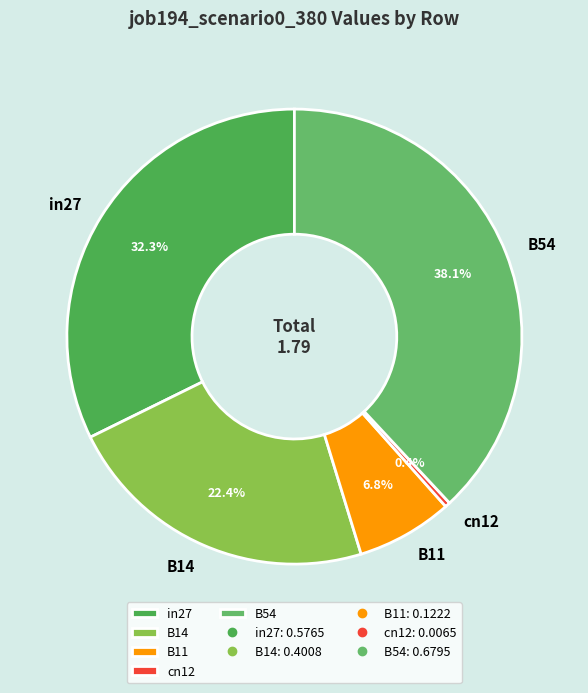

How many segments does this pie chart have?

5